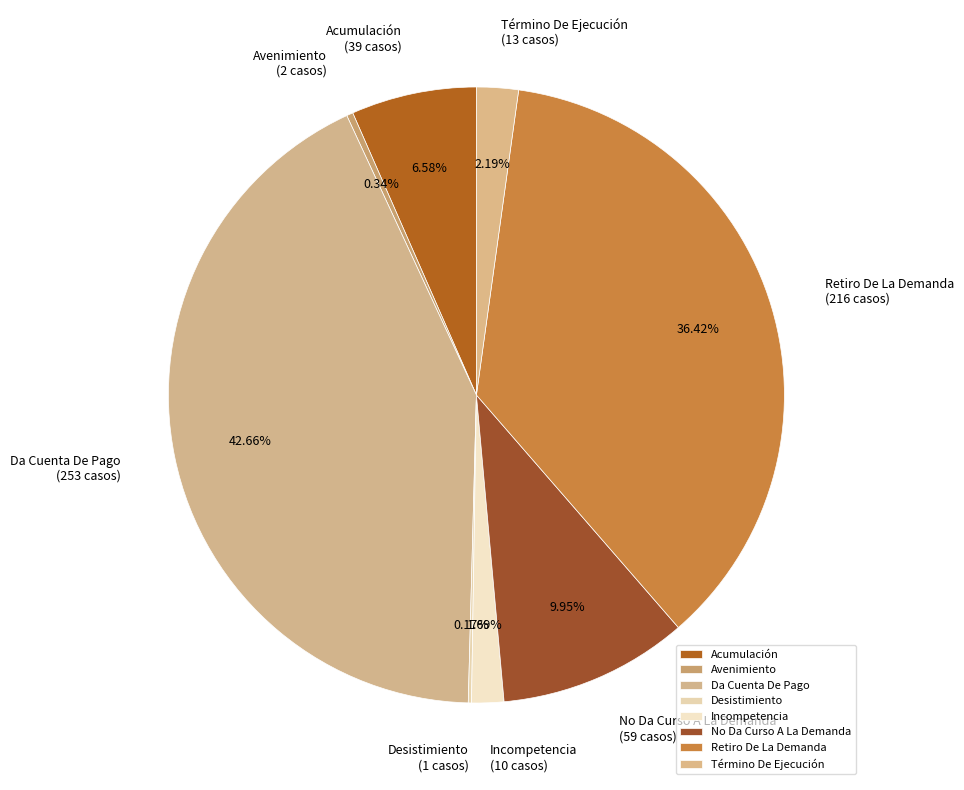

Does Incompetencia account for over 50% of the chart?

No